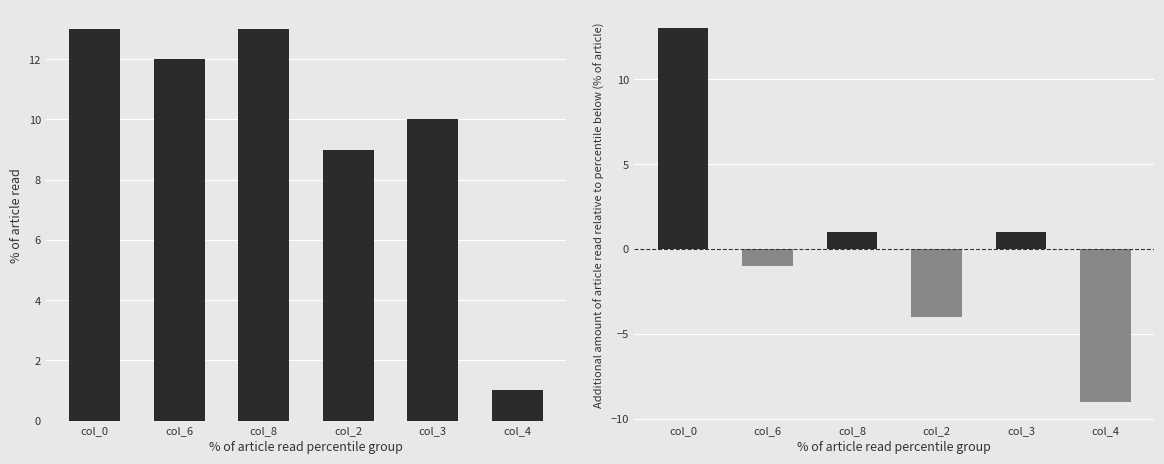

Between col_2 and col_4, which series saw the biggest shift?

col_0